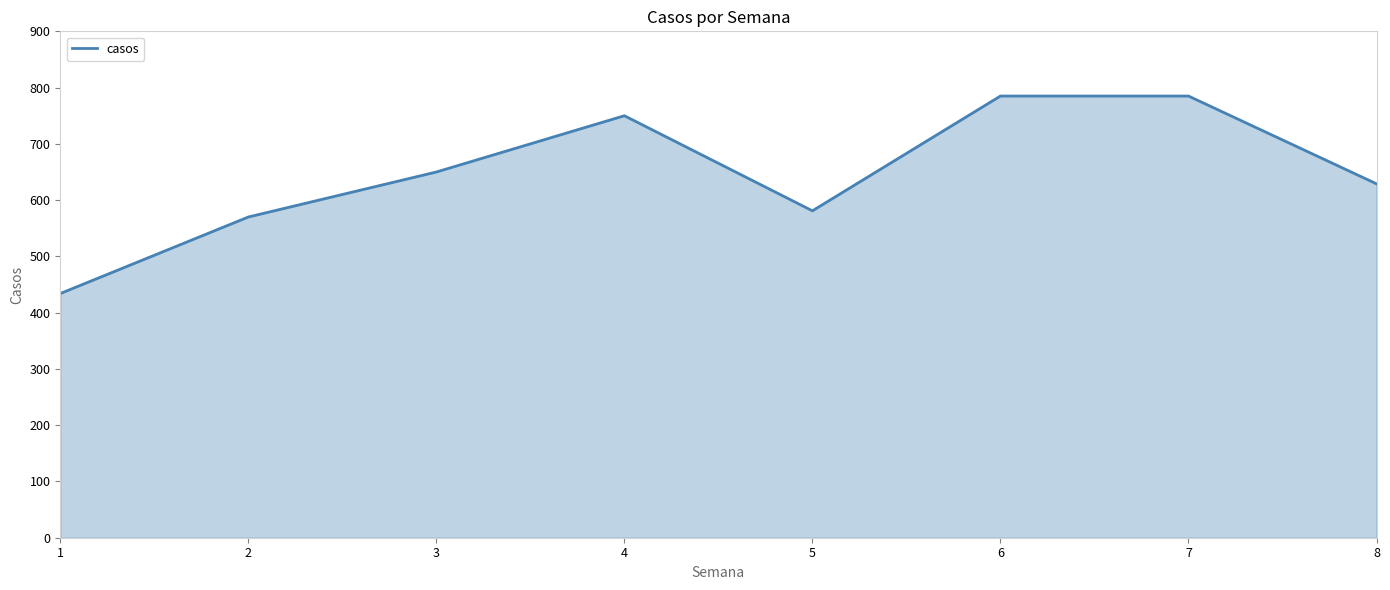

At which category does the chart reach its minimum across all series?

1